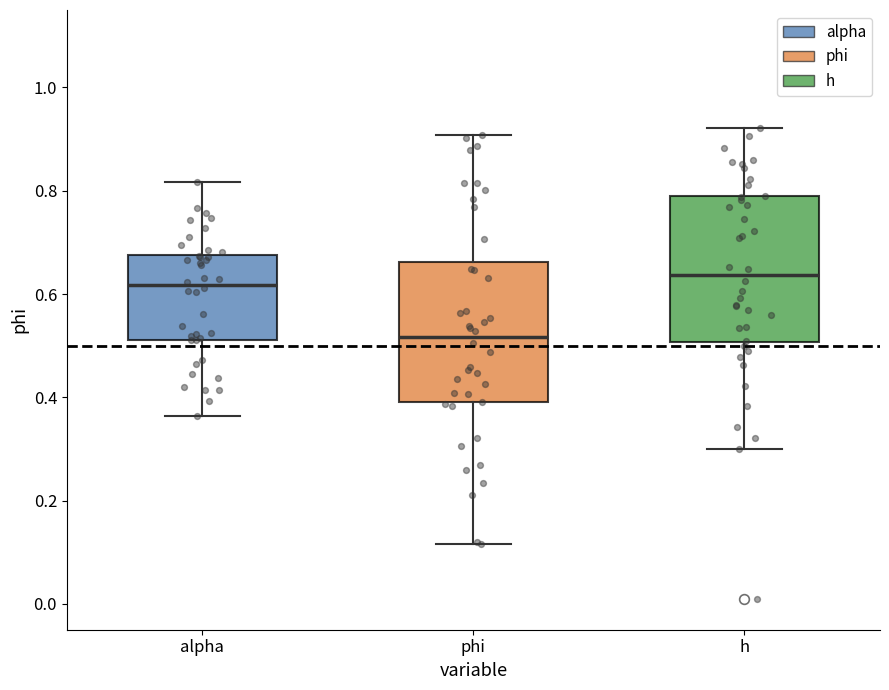

Reading left to right, transcribe this box plot: for each box, give where its median line is, the range the box spans, and where its two whiskers end, as read against the y-axis. The values are not printed on the chart, so give them approximately, as read against the axis.

alpha: median 0.62, box 0.52 to 0.68, whiskers 0.36 to 0.82
phi: median 0.52, box 0.40 to 0.66, whiskers 0.12 to 0.90
h: median 0.64, box 0.50 to 0.78, whiskers 0.30 to 0.92